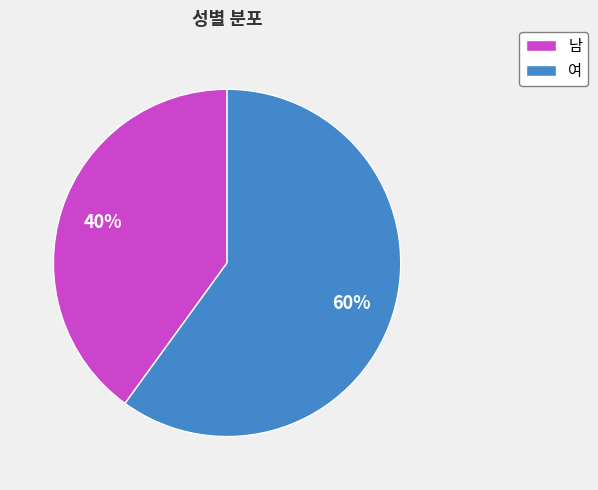

Is the sum of 여 and 남 greater than half?

Yes